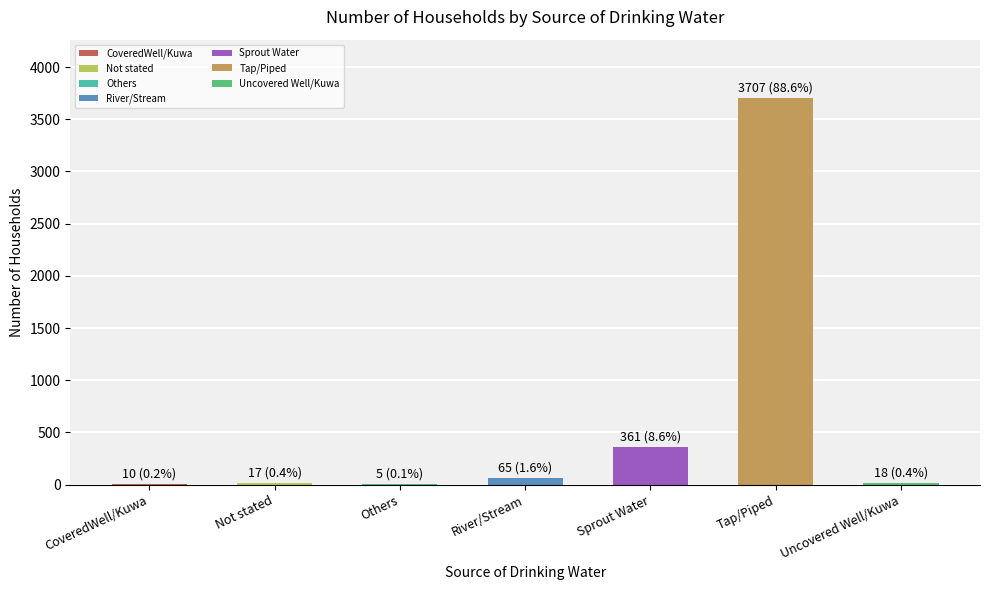

At which category does the chart reach its peak across all series?

Tap/Piped